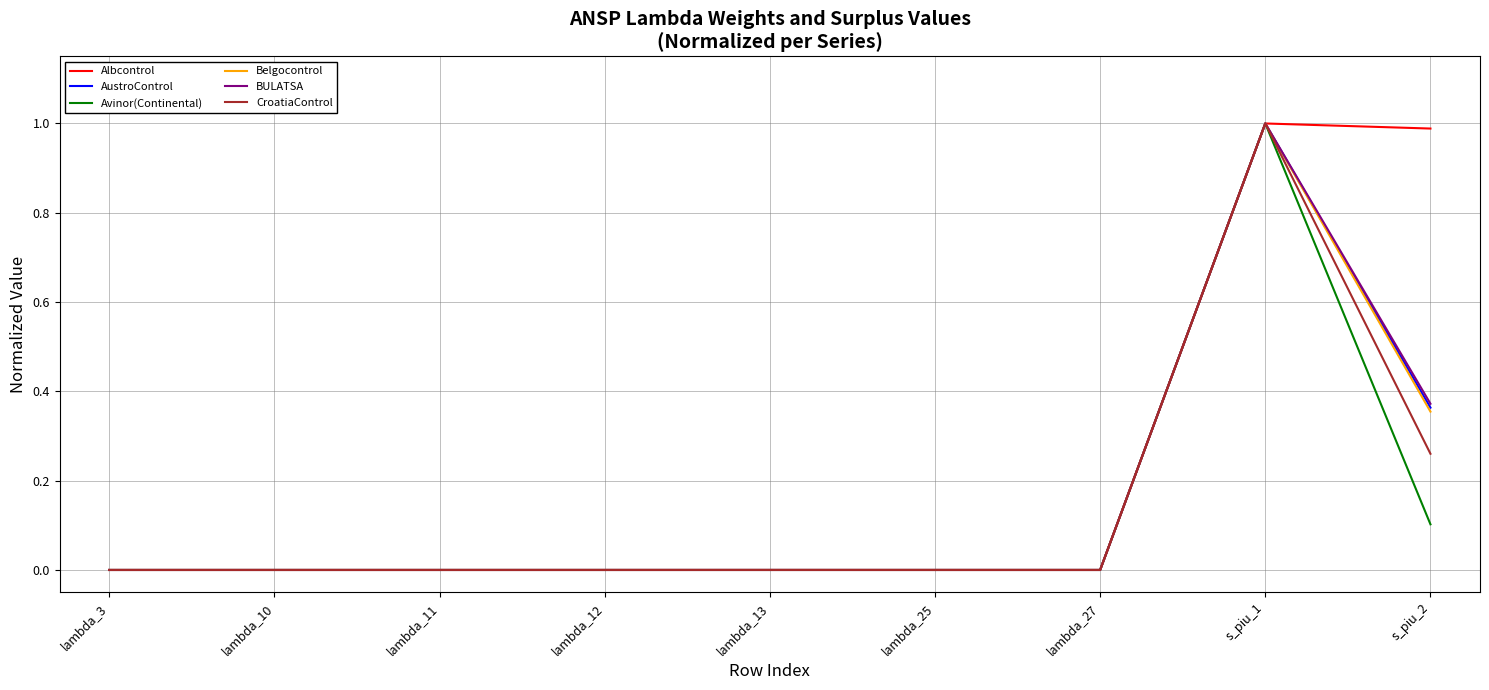

The Albcontrol series shows 0.0 at lambda_12. True or false?

True